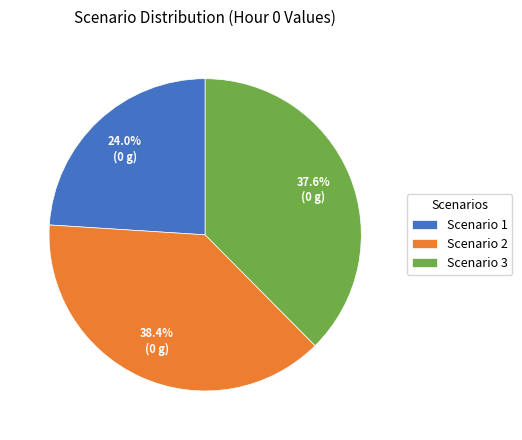

Rank the categories by value from lowest to highest.

Scenario 1, Scenario 3, Scenario 2